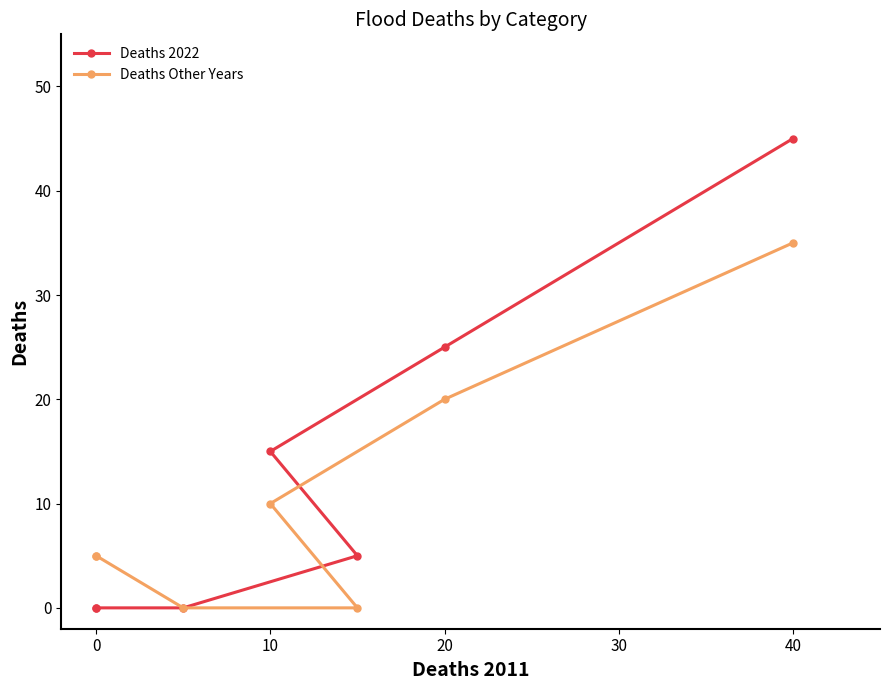

True or false: Deaths 2022 and Deaths Other Years cross at least once.

False